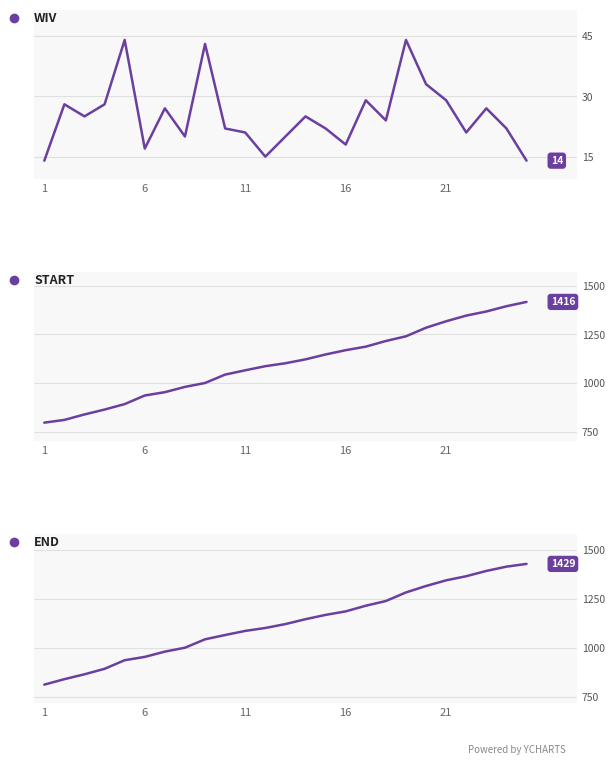

What is the difference between the maximum and second lowest values in the WIV series?

30